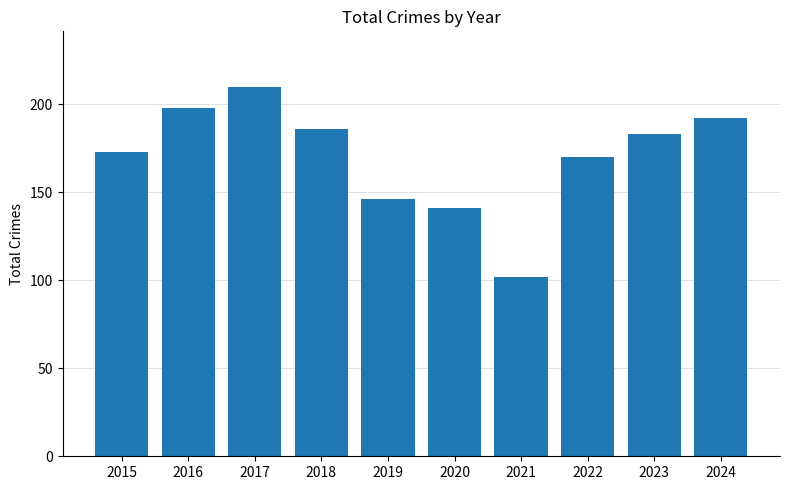

Which has a higher value, 2018 or 2020?

2018